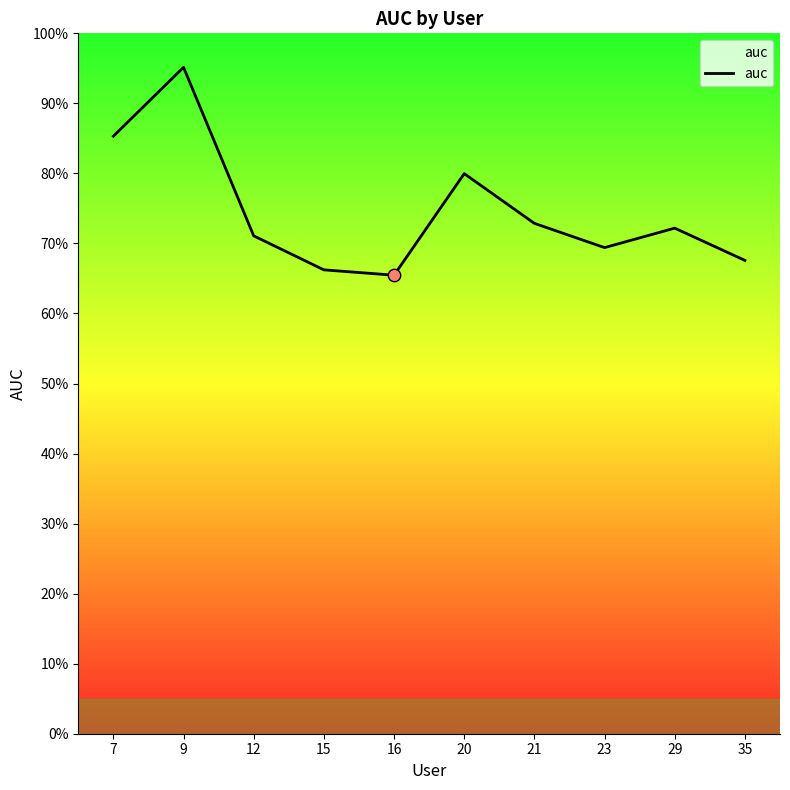

Does the chart have visible grid lines?

No